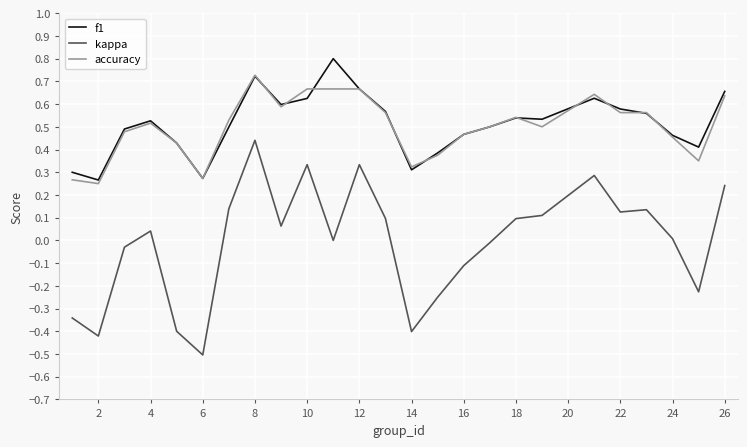

True or false: kappa and accuracy intersect in this chart.

False